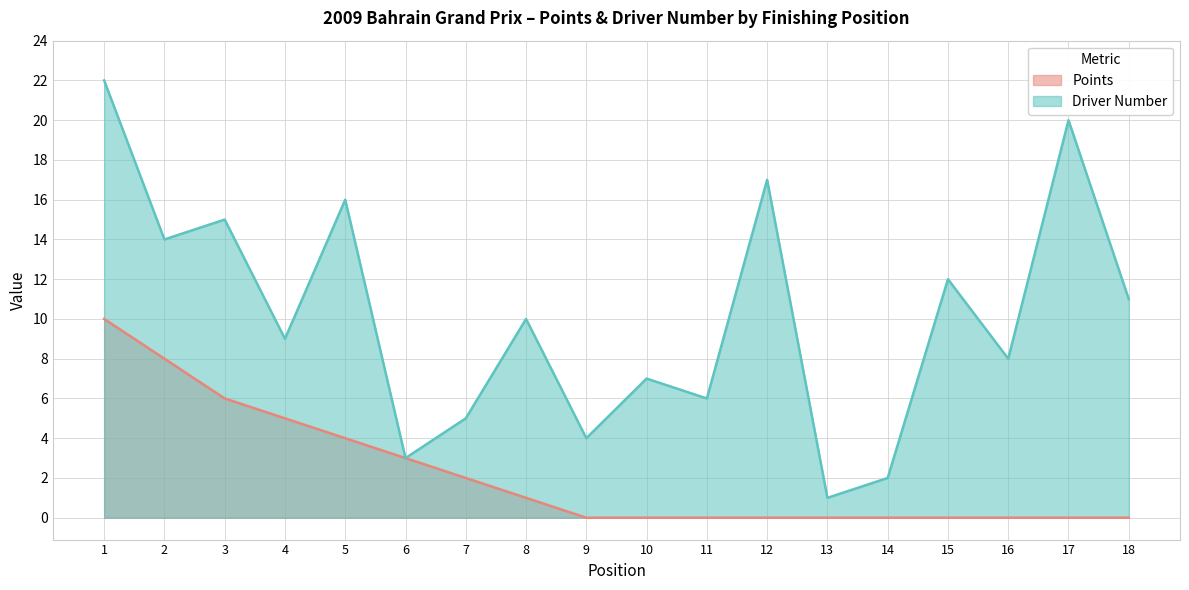

What is the greatest value displayed?

22